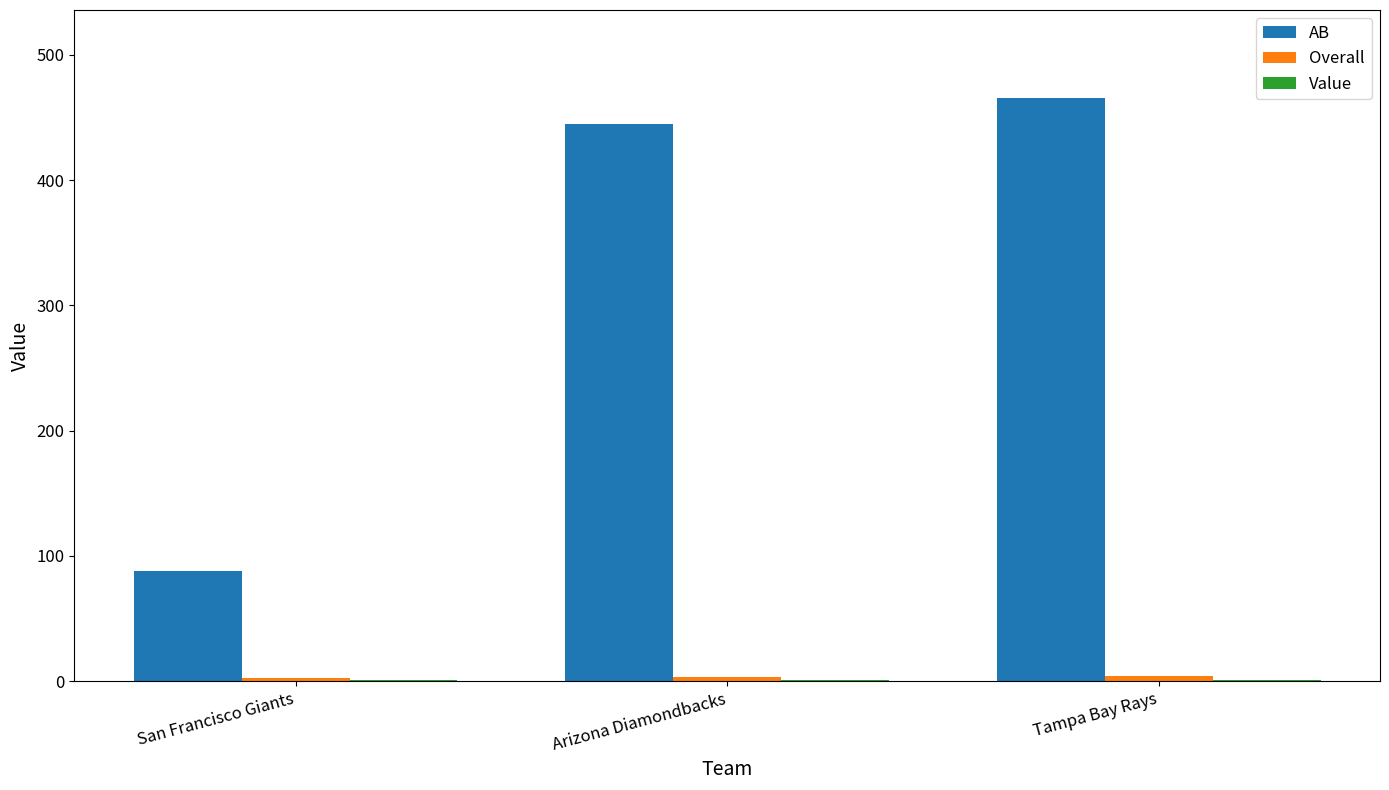

Between San Francisco Giants and Tampa Bay Rays, which series saw the biggest shift?

AB